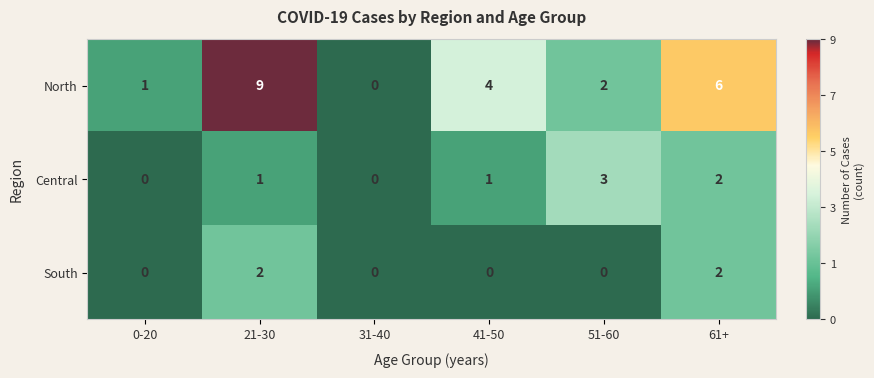

What is the difference between the highest and lowest values at 61+?

4